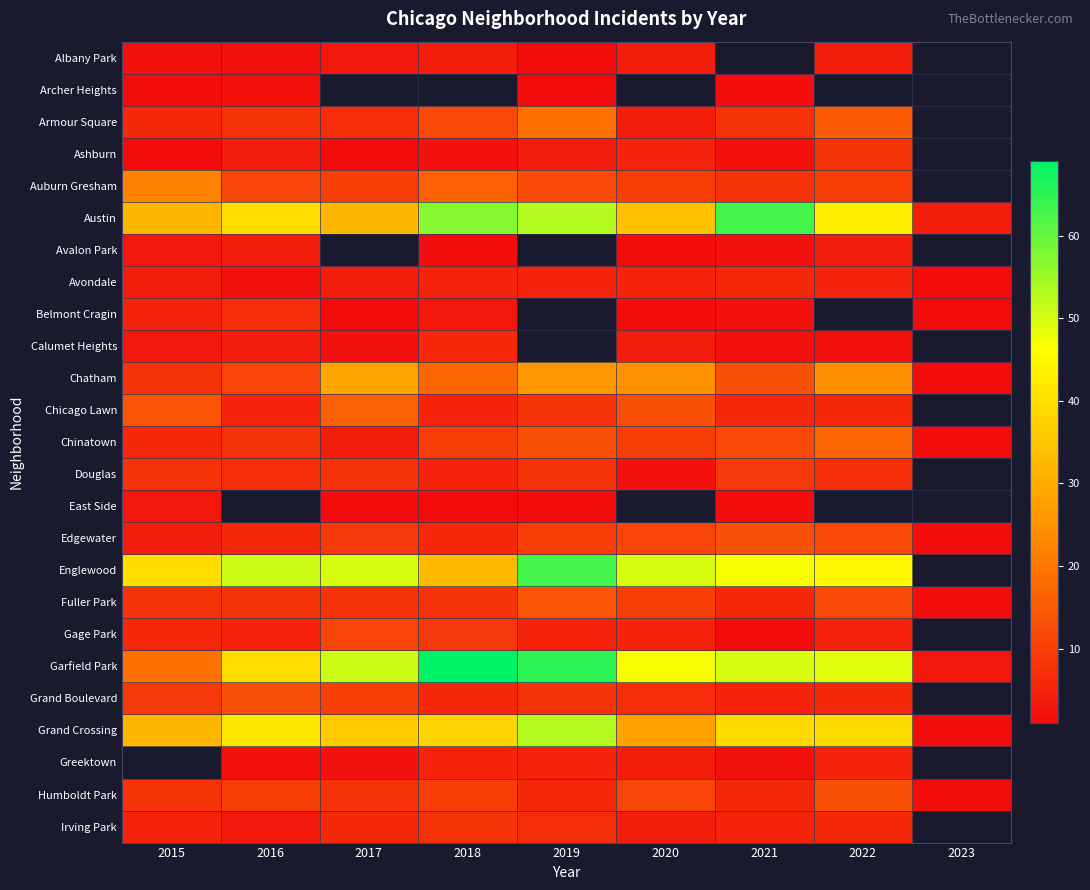

How many data points does each series have?

9